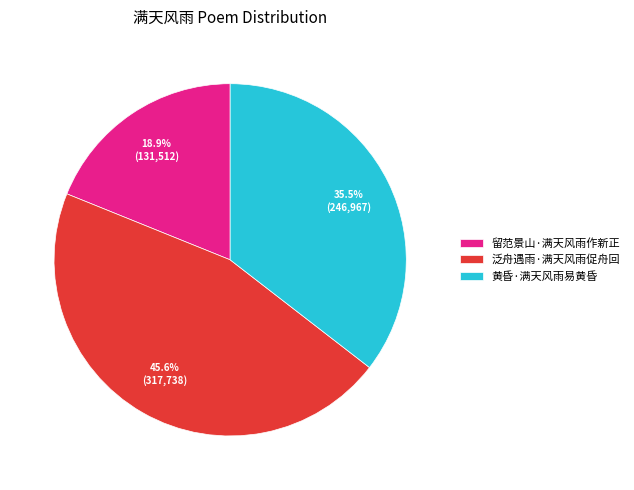

To the nearest percent, what is the average slice percentage?

33%